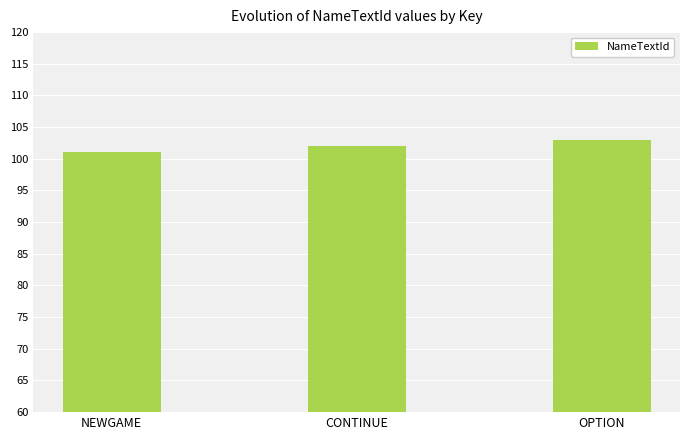

At which category does the chart reach its peak across all series?

OPTION